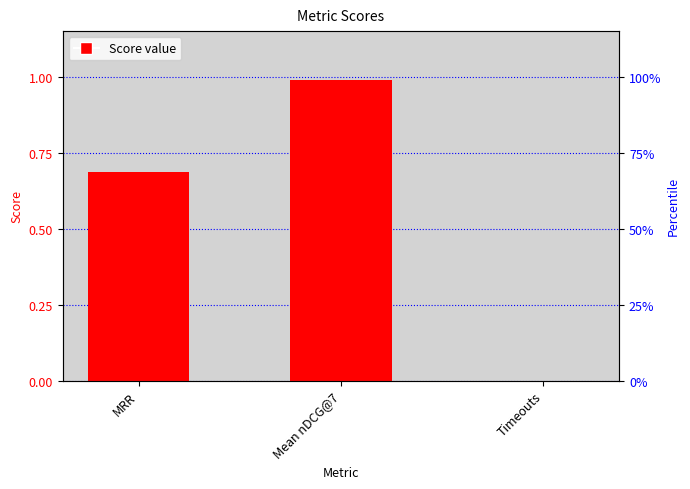

Which label corresponds to the largest value in the chart?

Mean nDCG@7